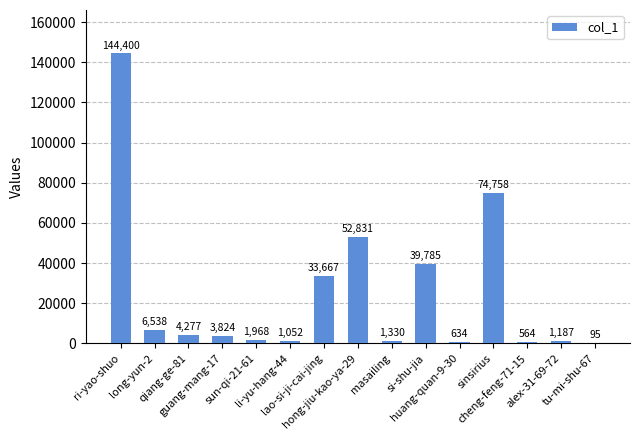

The value at li-yu-hang-44 is 1052. True or false?

True